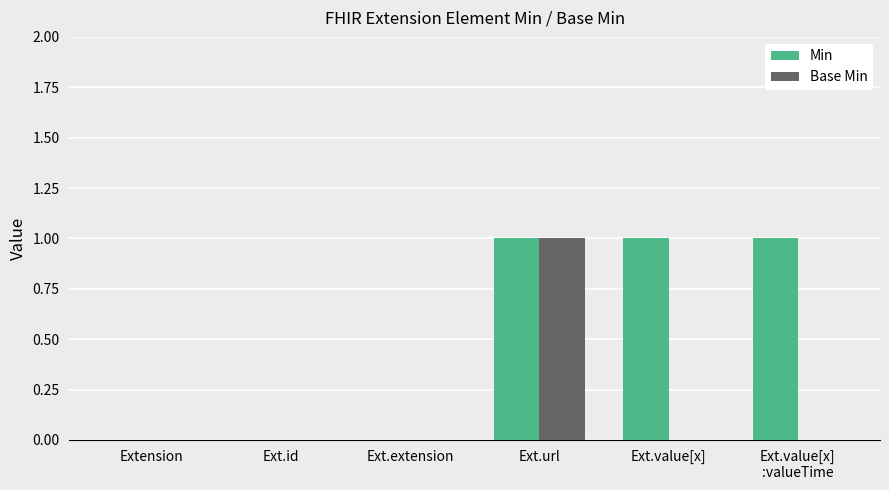

At which category is the sum across all series the highest?

Ext.url